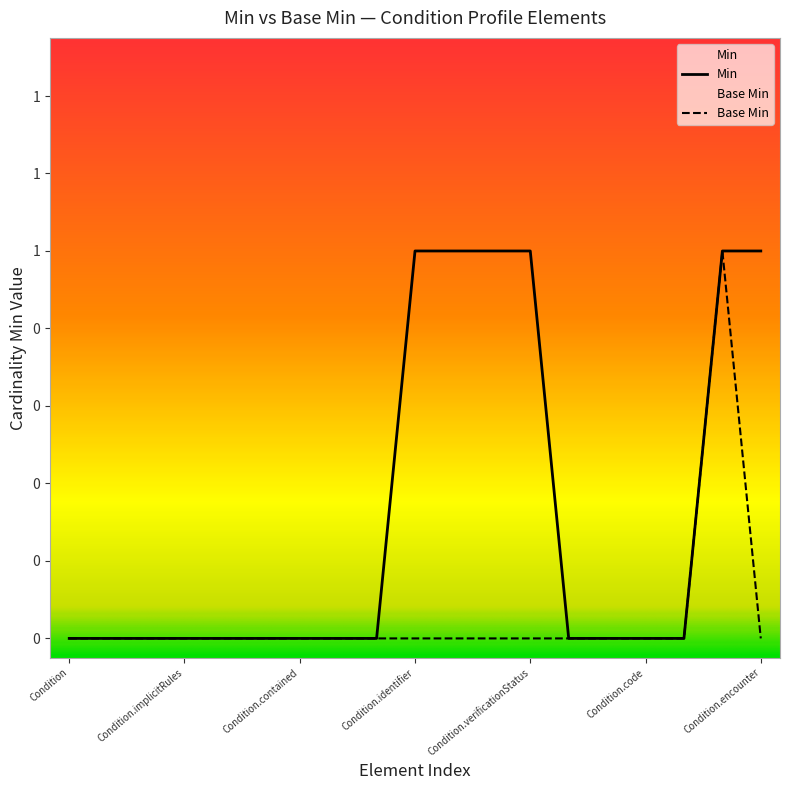

What is the label of the 6th point from the left?

Condition.text